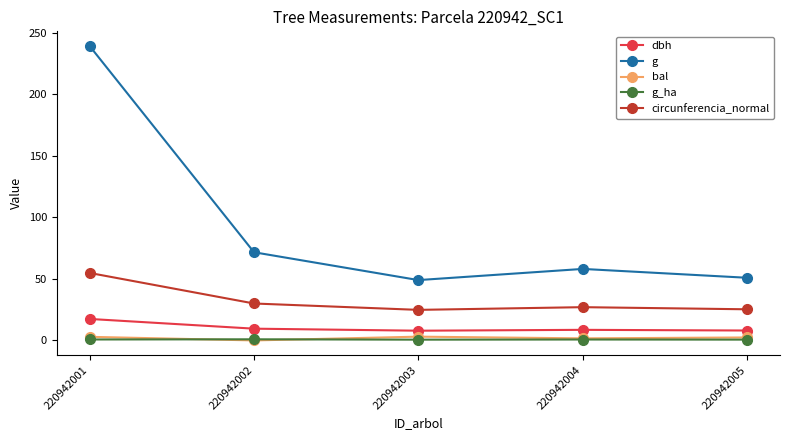

Is it true that dbh equals 9.6 at 220942002?

True